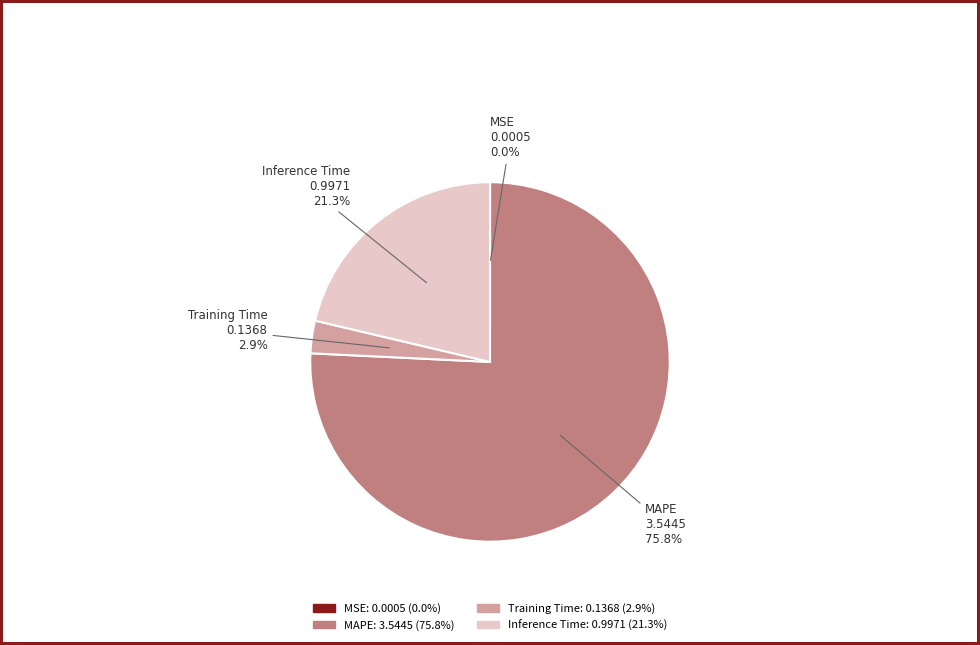

What percentage is NOT represented by Training Time?

97.1%